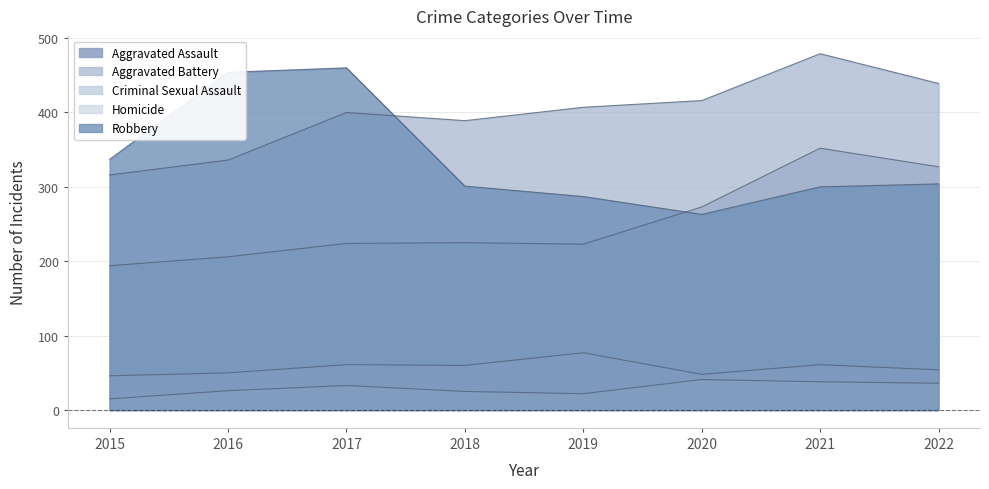

How many data points in Homicide are less than 33?

4